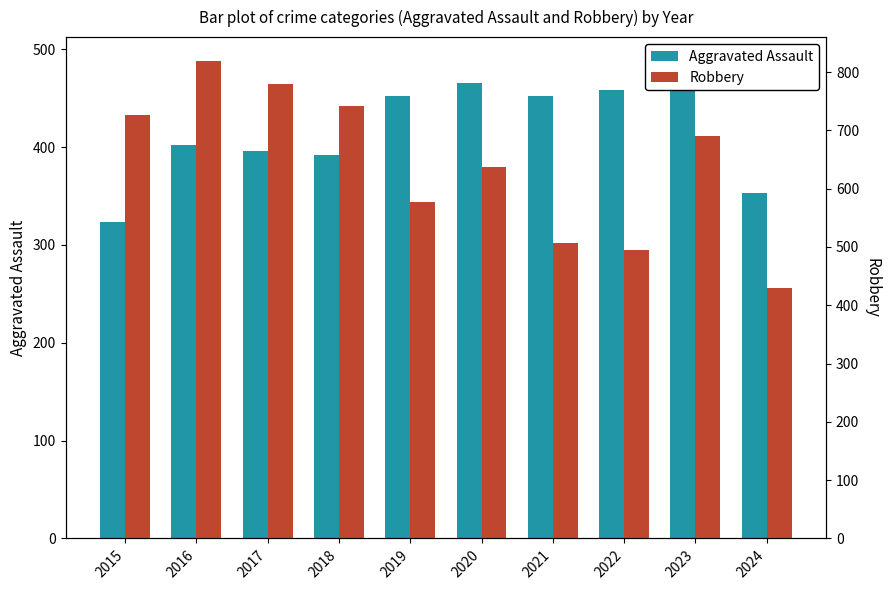

What is the difference between the Robbery values at 2024 and 2023?

261